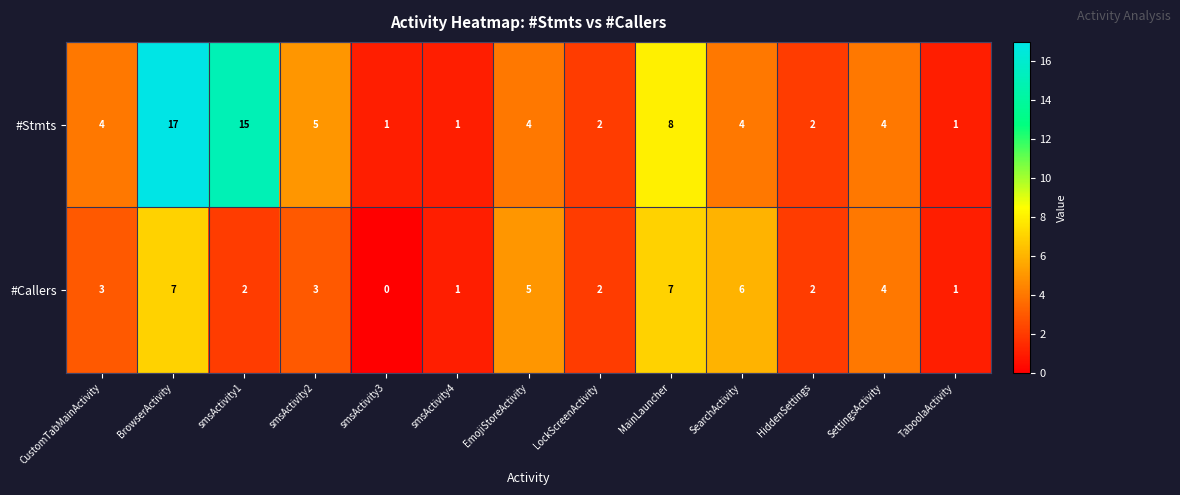

Is it true that #Stmts equals 3 at HiddenSettings?

False